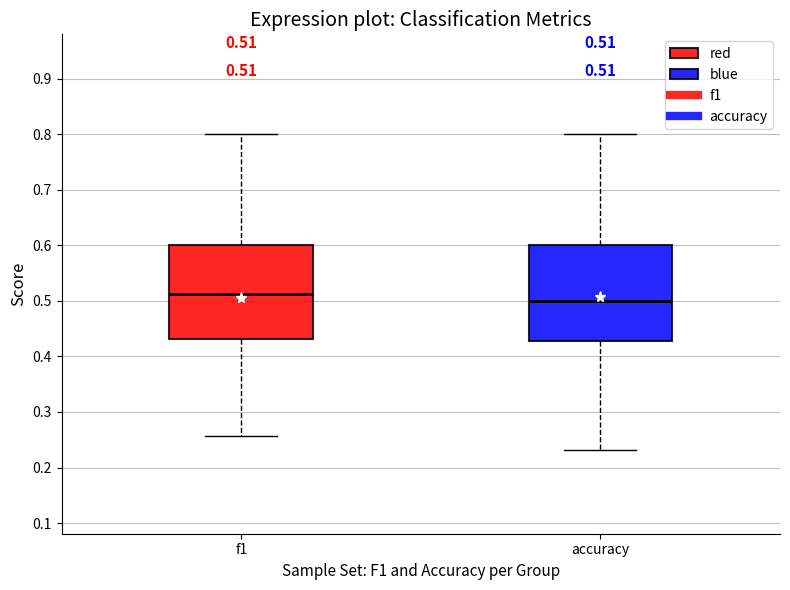

Which box's median line is the lowest?

accuracy